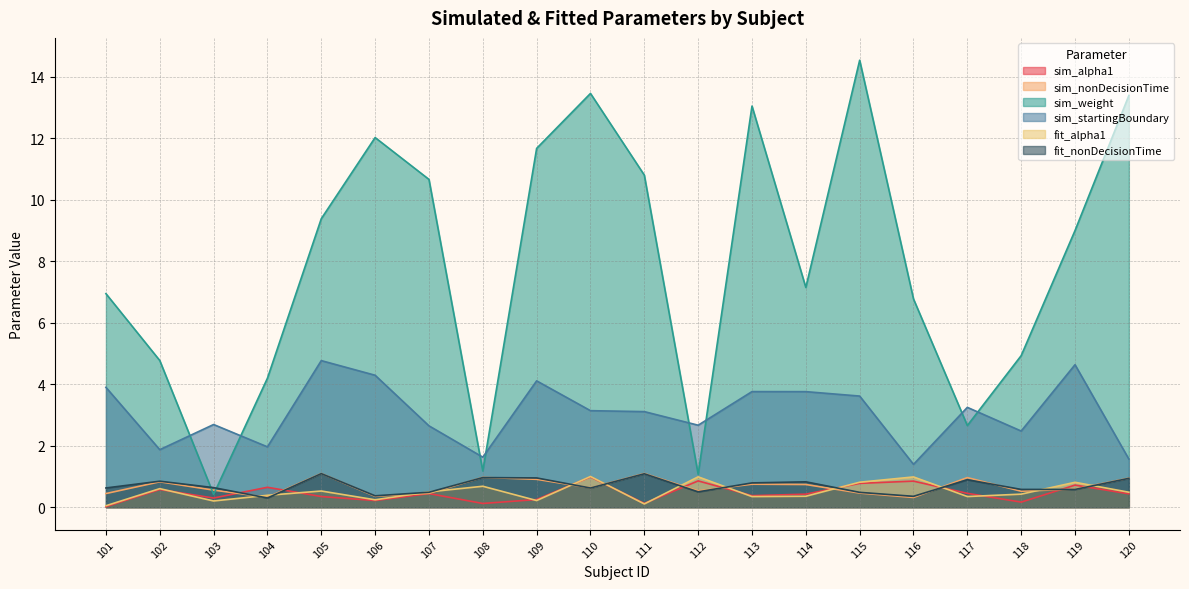

True or false: sim_weight has more than 2 points higher than both neighbors.

True